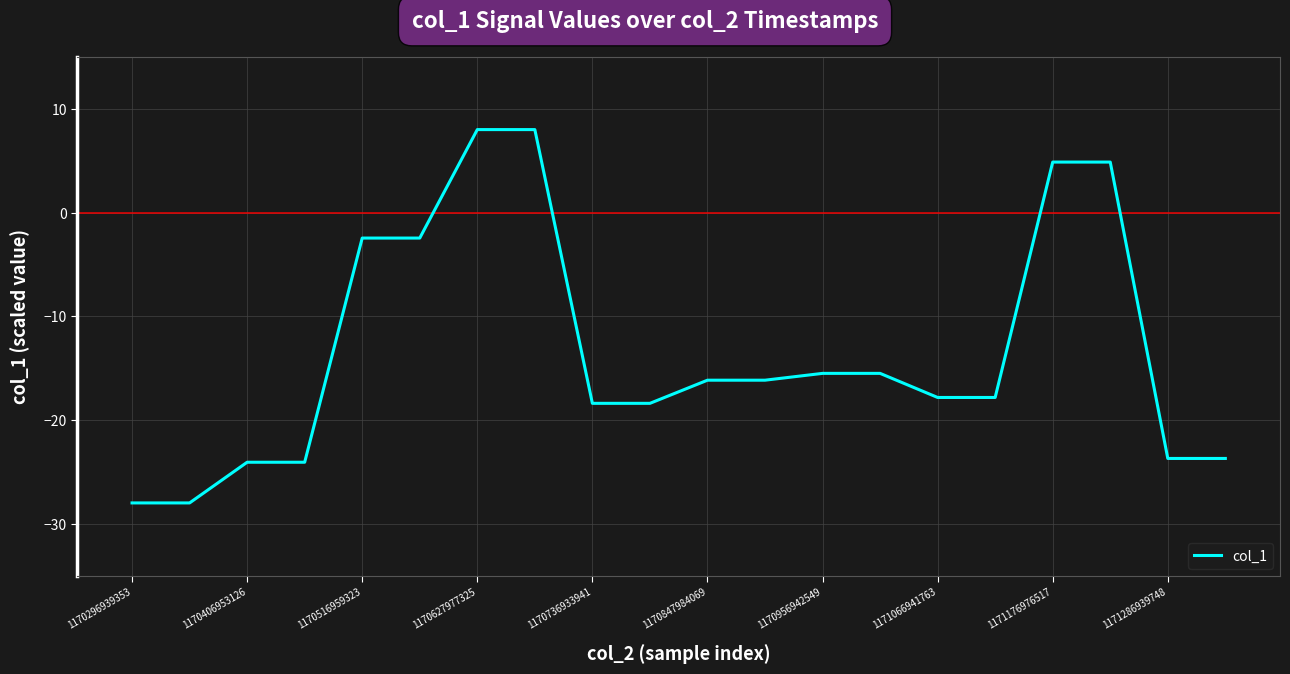

What is the minimum value shown in the chart?

-28.0